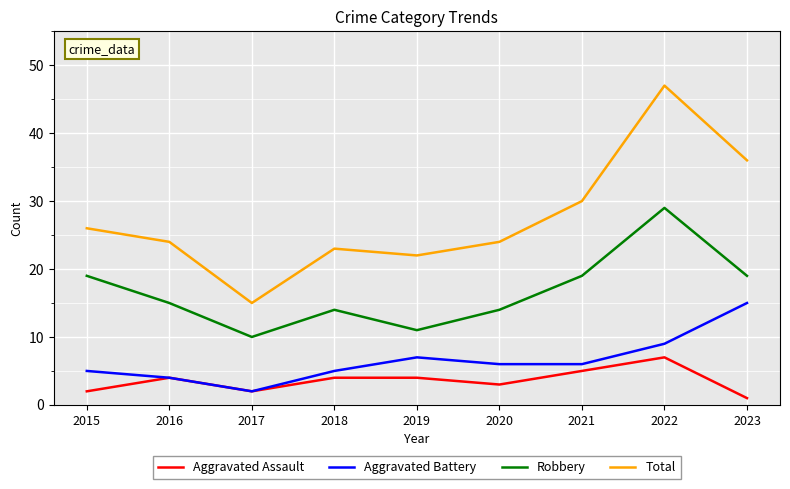

Reading right to left, list all the values displayed in this chart.

Aggravated Assault: 2023=1	2022=7	2021=5	2020=3	2019=4	2018=4	2017=2	2016=4	2015=2
Aggravated Battery: 2023=15	2022=9	2021=6	2020=6	2019=7	2018=5	2017=2	2016=4	2015=5
Robbery: 2023=19	2022=29	2021=19	2020=14	2019=11	2018=14	2017=10	2016=15	2015=19
Total: 2023=36	2022=47	2021=30	2020=24	2019=22	2018=23	2017=15	2016=24	2015=26